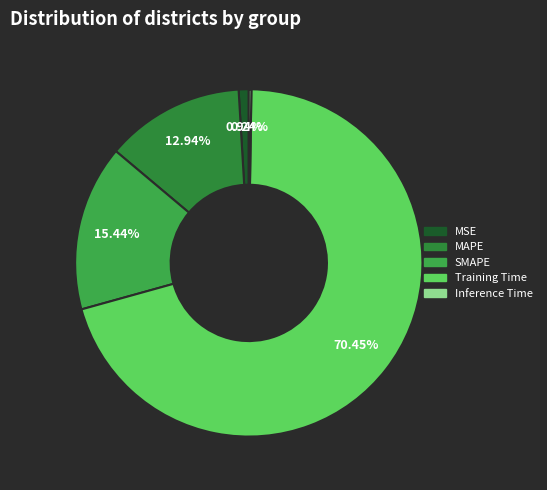

To the nearest percent, what is the average slice percentage?

20%